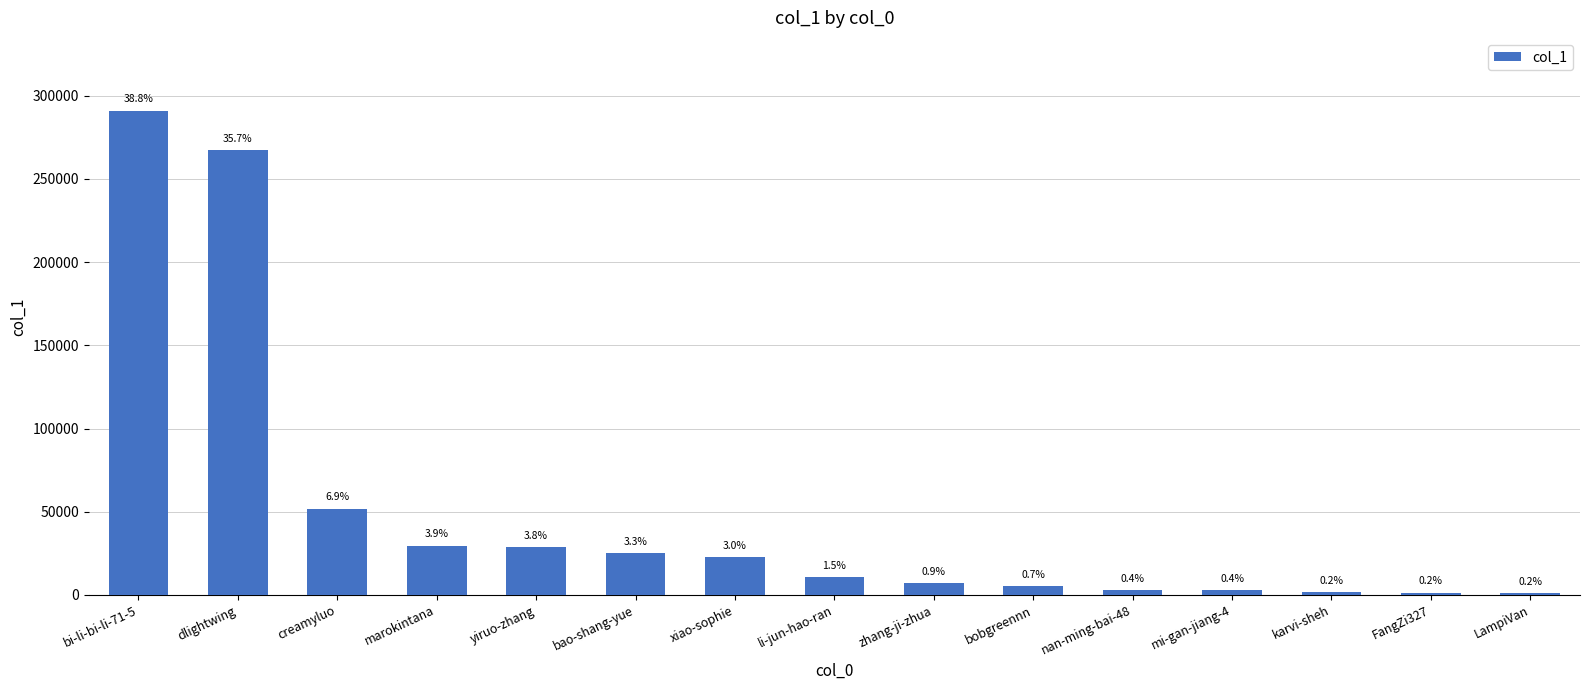

Does the chart contain stacked bars?

No